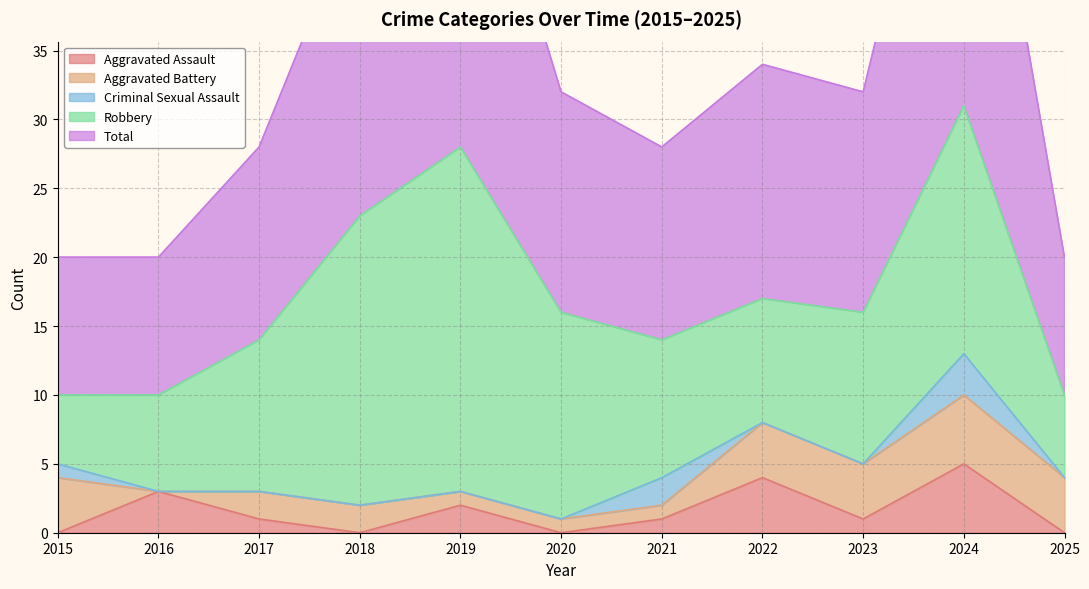

List the series in order of their peak value, lowest first.

Criminal Sexual Assault, Aggravated Assault, Aggravated Battery, Robbery, Total